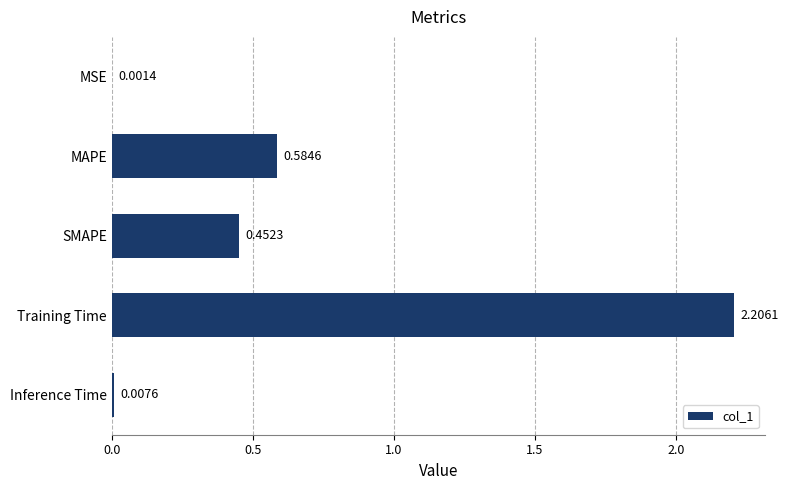

At which category does the chart reach its peak across all series?

Training Time